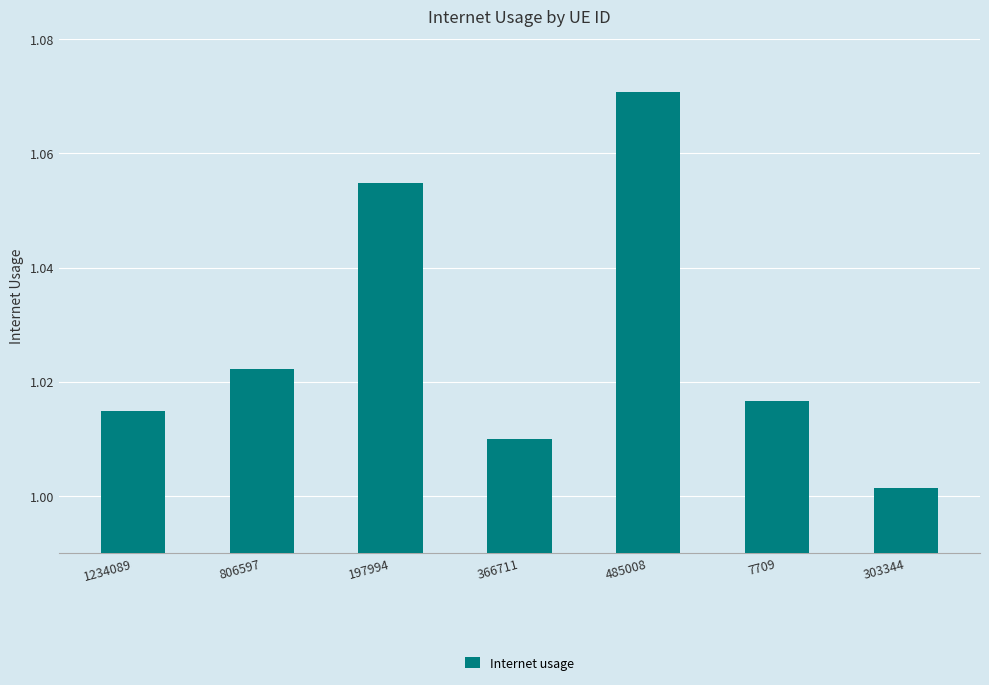

What is the sum of the values at 485008 and 806597?

2.1